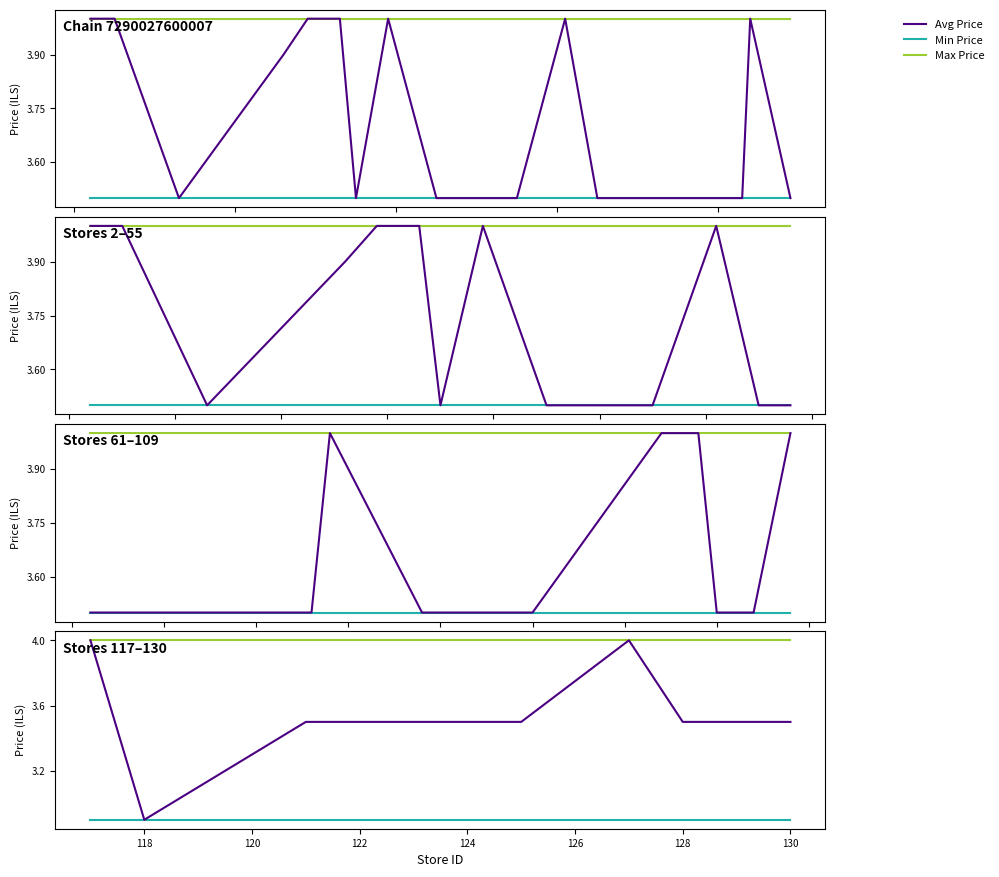

What value does the Max Price series have at 128?

4.0